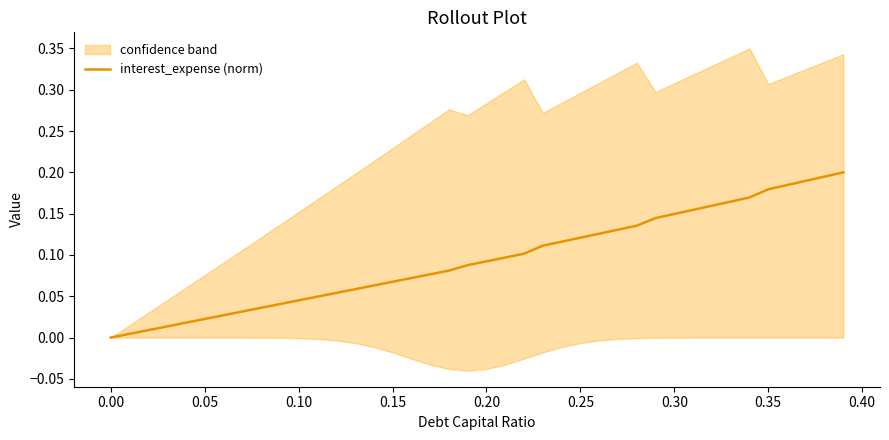

Reading left to right, extract all data points from this chart.

0.0	0.0	0.0	0.0	0.0	0.0	0.0	0.0	0.0	0.0	0.0	0.0	0.1	0.1	0.1	0.1	0.1	0.1	0.1	0.1	0.1	0.1	0.1	0.1	0.1	0.1	0.1	0.1	0.1	0.1	0.1	0.2	0.2	0.2	0.2	0.2	0.2	0.2	0.2	0.2